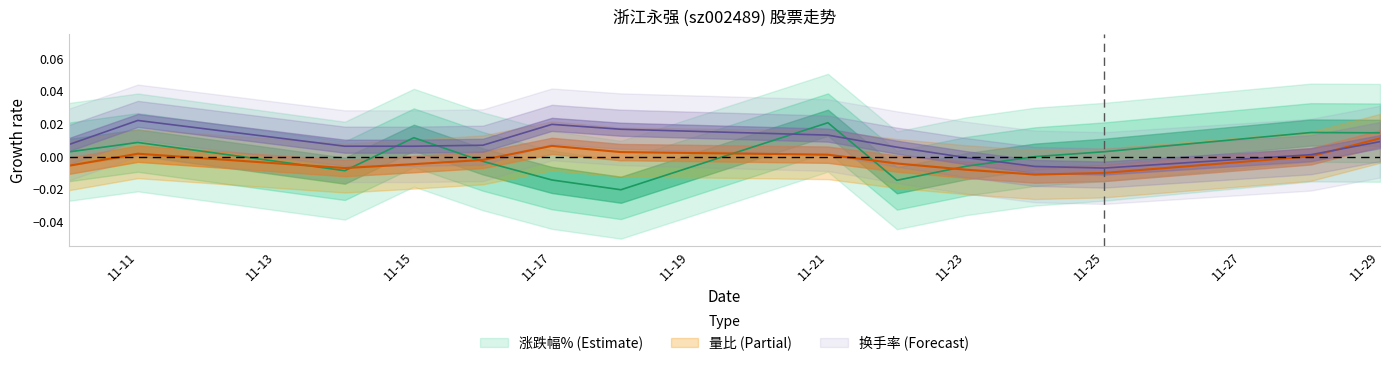

Rank the series by their maximum value, from highest to lowest.

换手率, 涨跌幅%, 量比